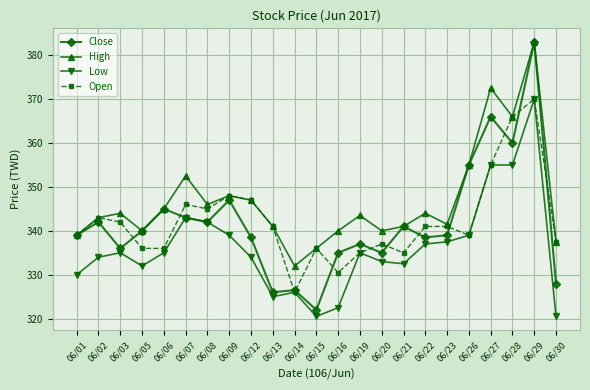

The High series shows 479.0 at 06/13. True or false?

False